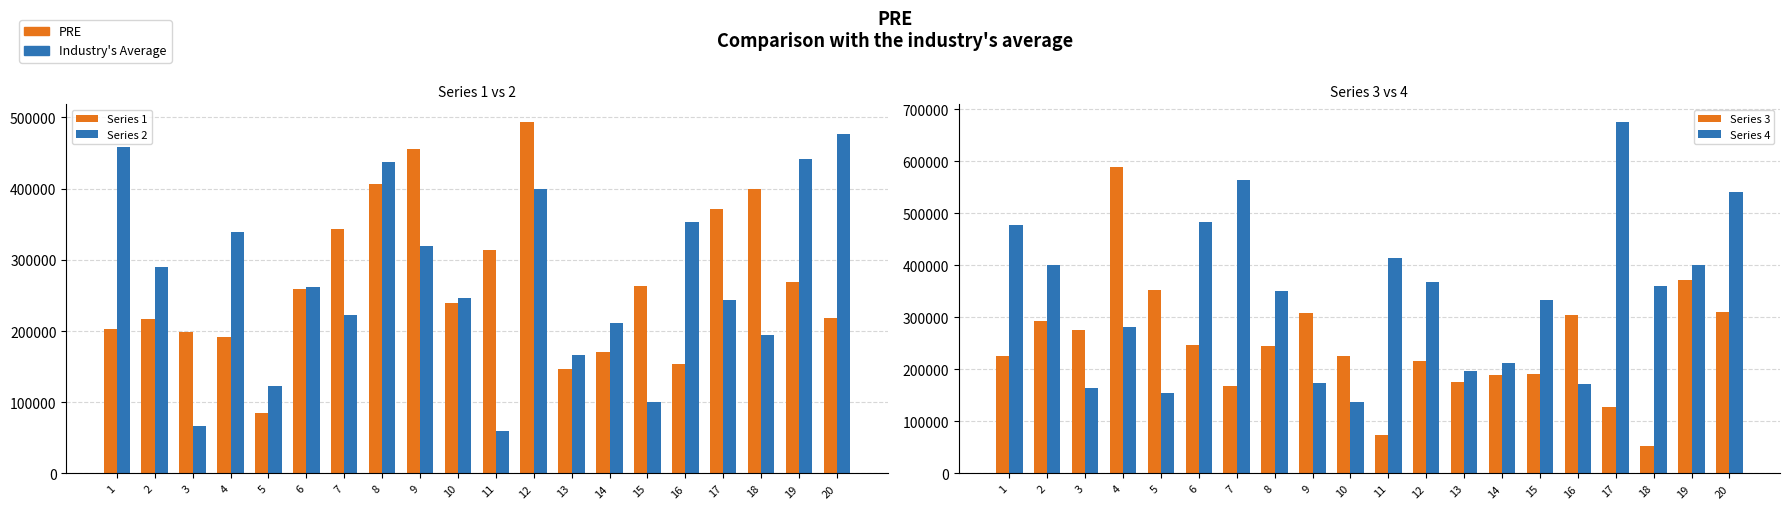

Which category has the lowest value in the Series 3 series?

18